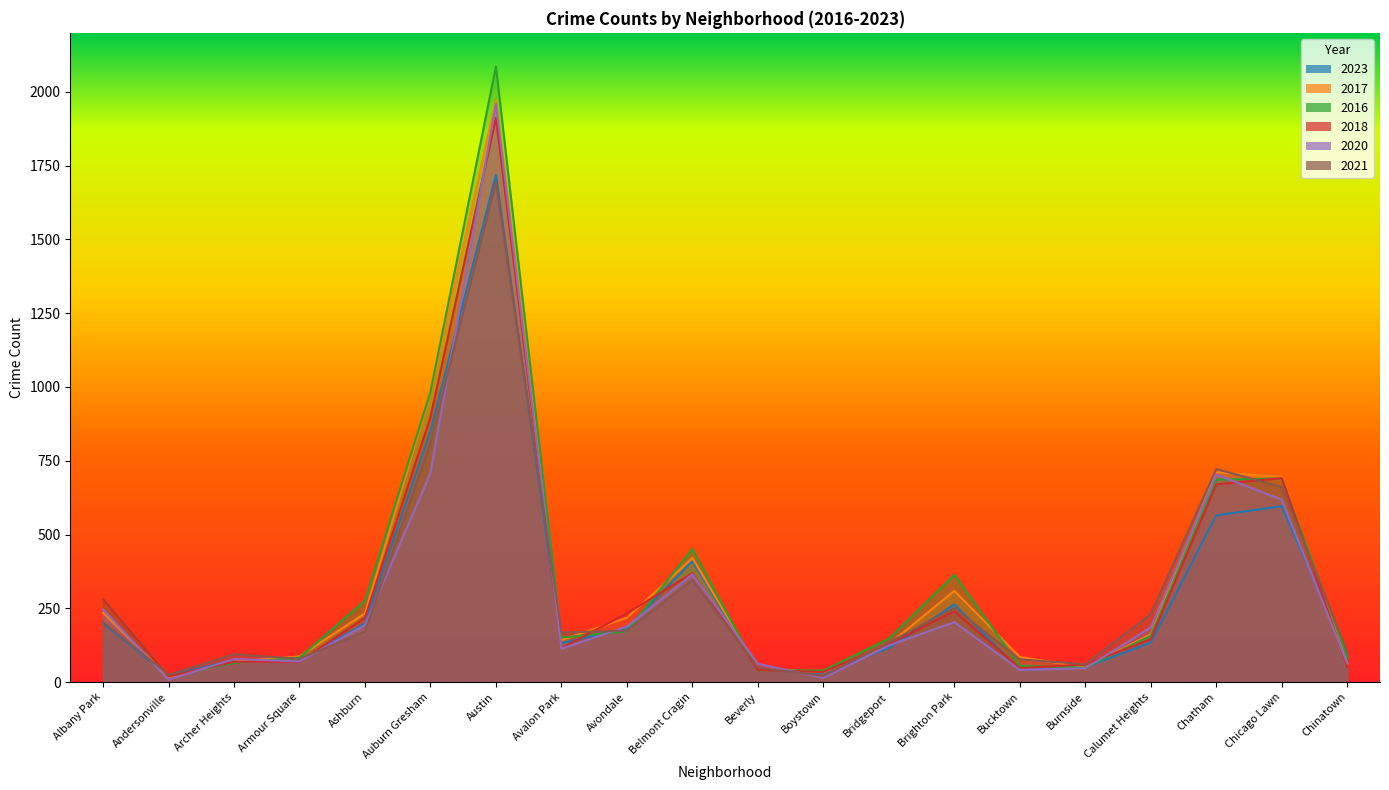

What is the sum of all 2020 values?

5988